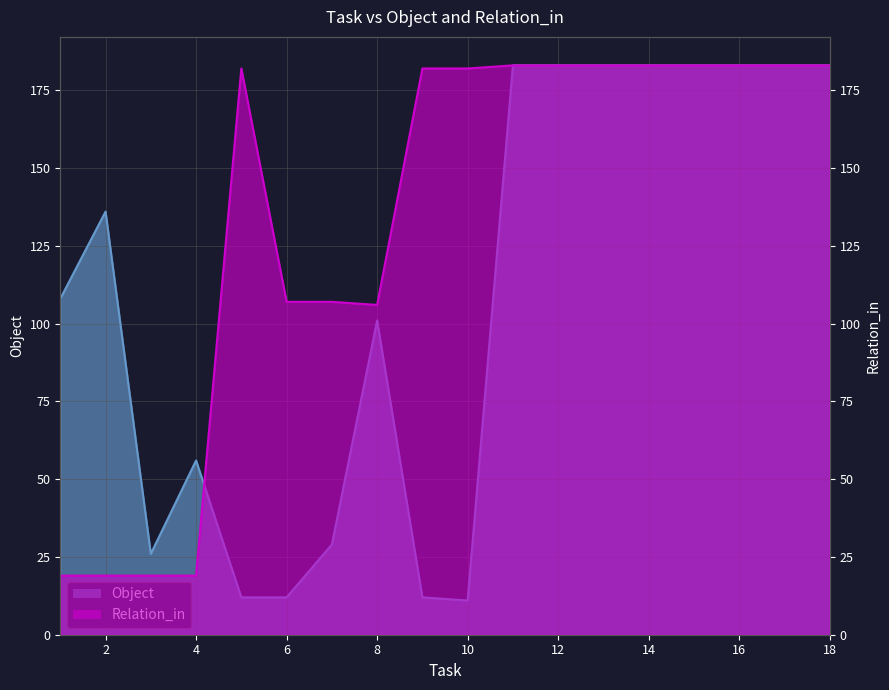

Count the number of data series in this chart.

2